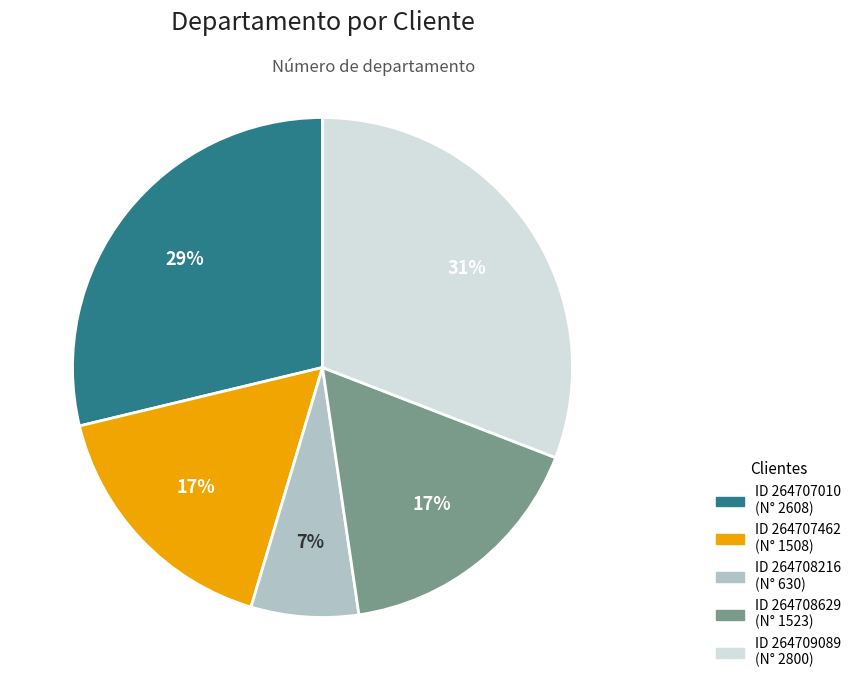

To the nearest percent, what is the average slice percentage?

20%